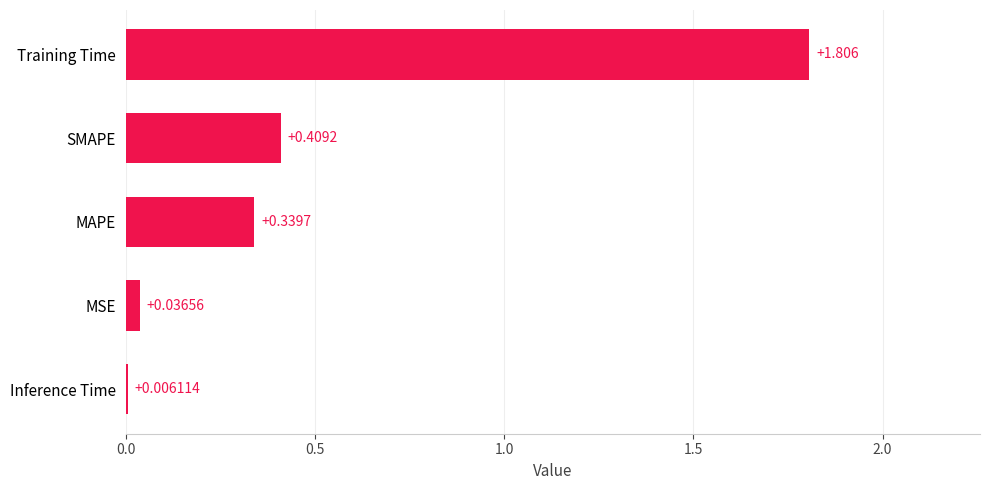

Are the bars grouped side by side (vs. stacked)?

No